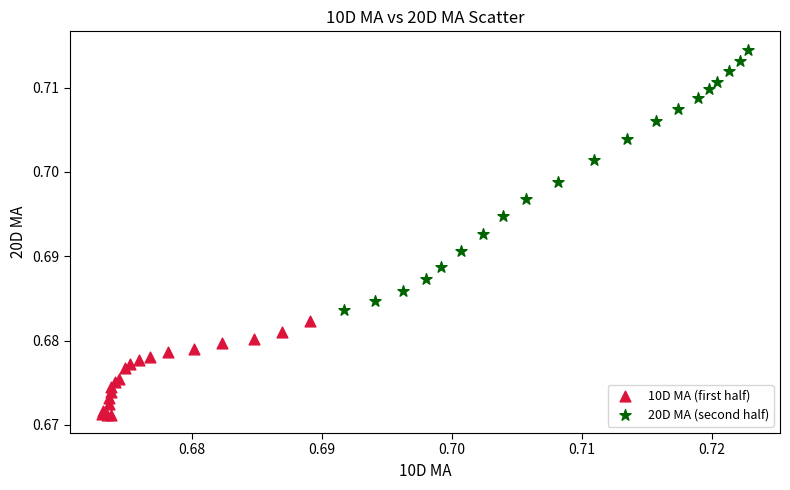

Which series contains the highest Y value?

20D MA (second half)